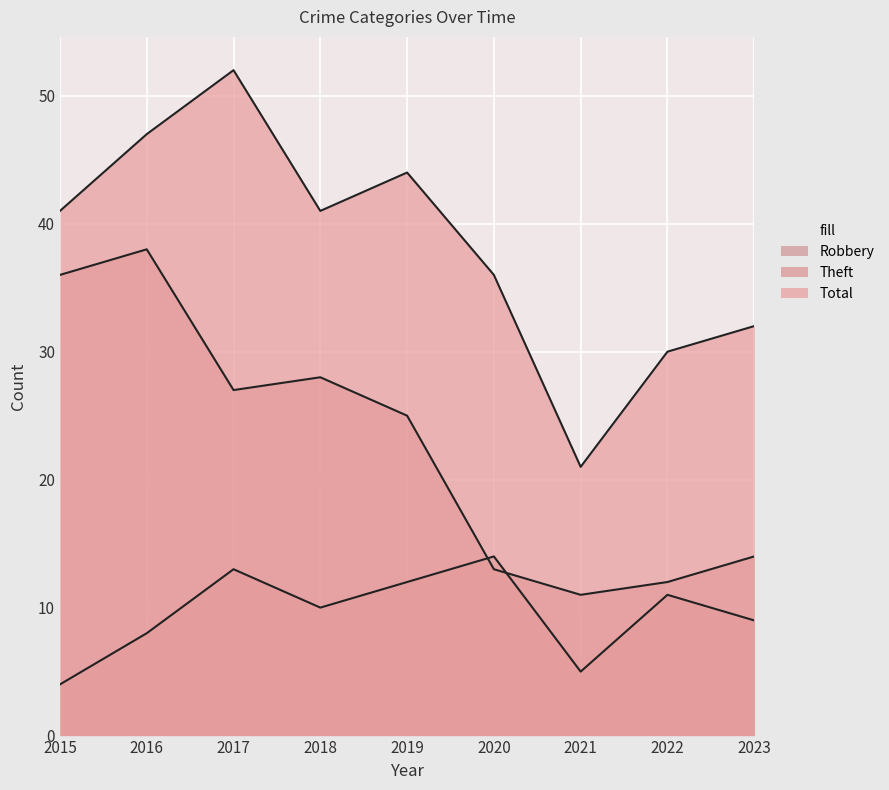

Reading left to right, list all the values displayed in this chart.

Robbery: 4	8	13	10	12	14	5	11	9
Theft: 36	38	27	28	25	13	11	12	14
Total: 41	47	52	41	44	36	21	30	32